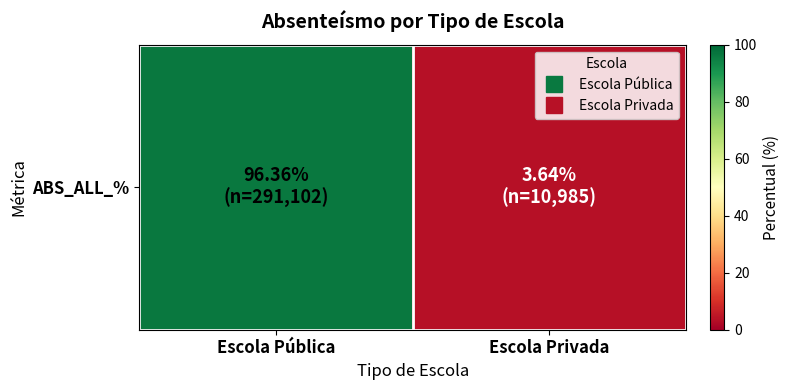

The value at Escola Privada is 5.2. True or false?

False